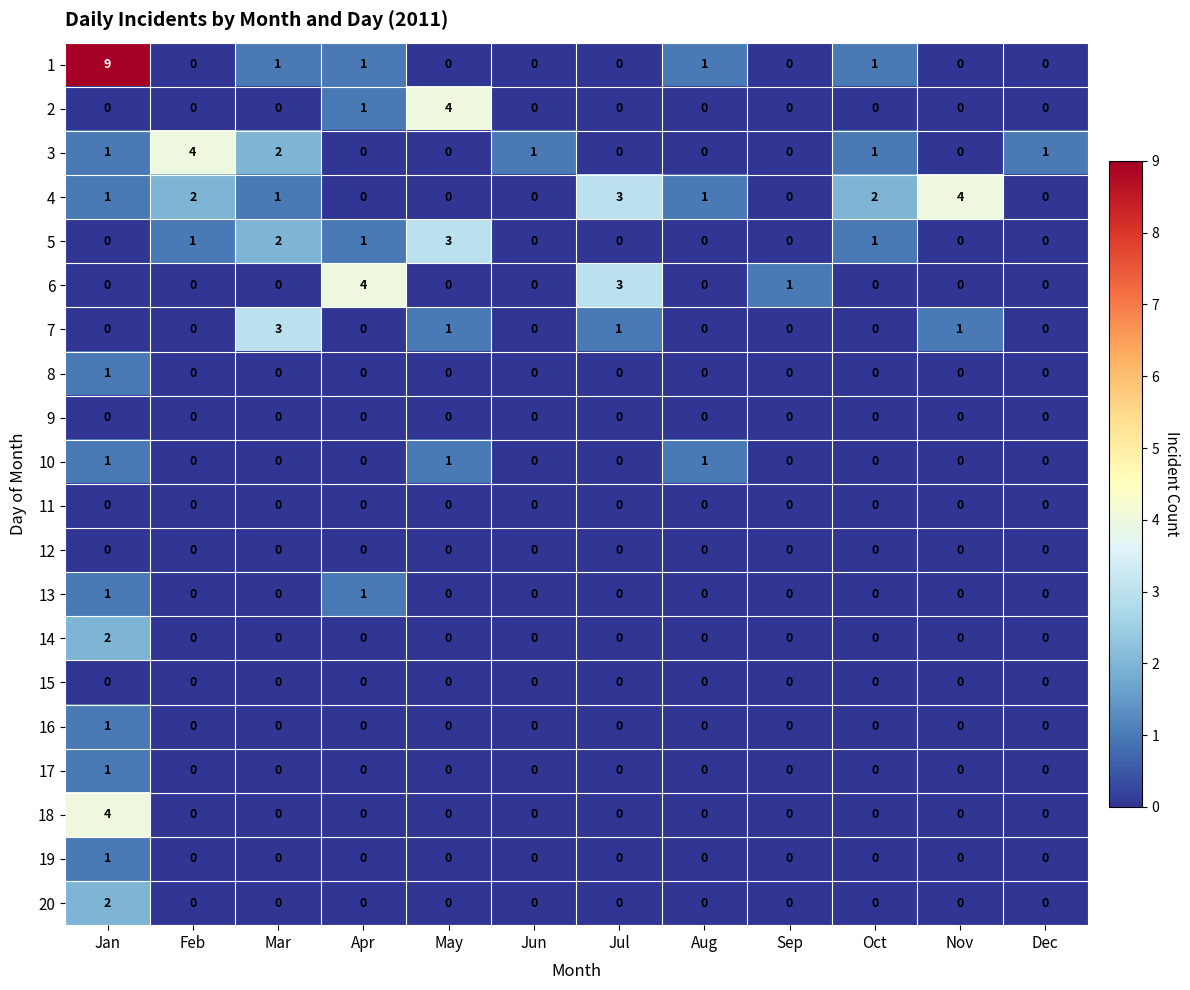

Which category has the highest value across all series?

Jan